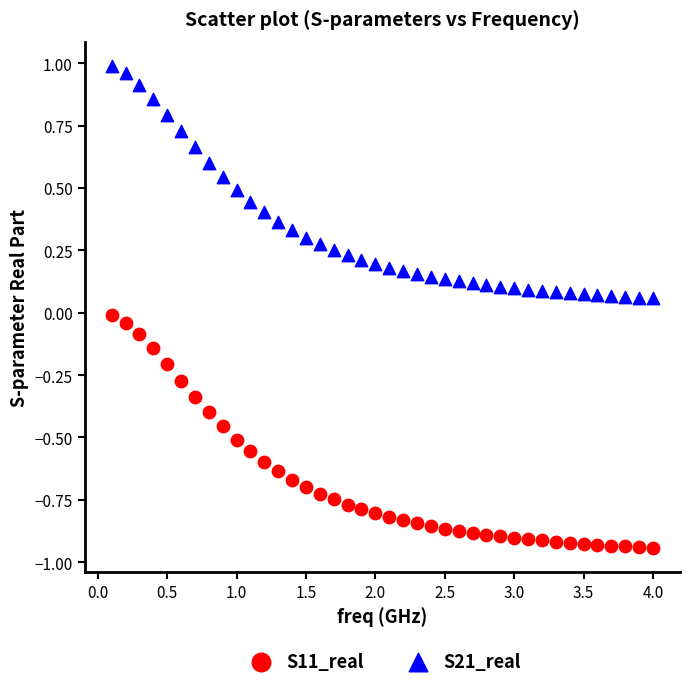

What are all the series names shown in the legend?

S11_real, S21_real